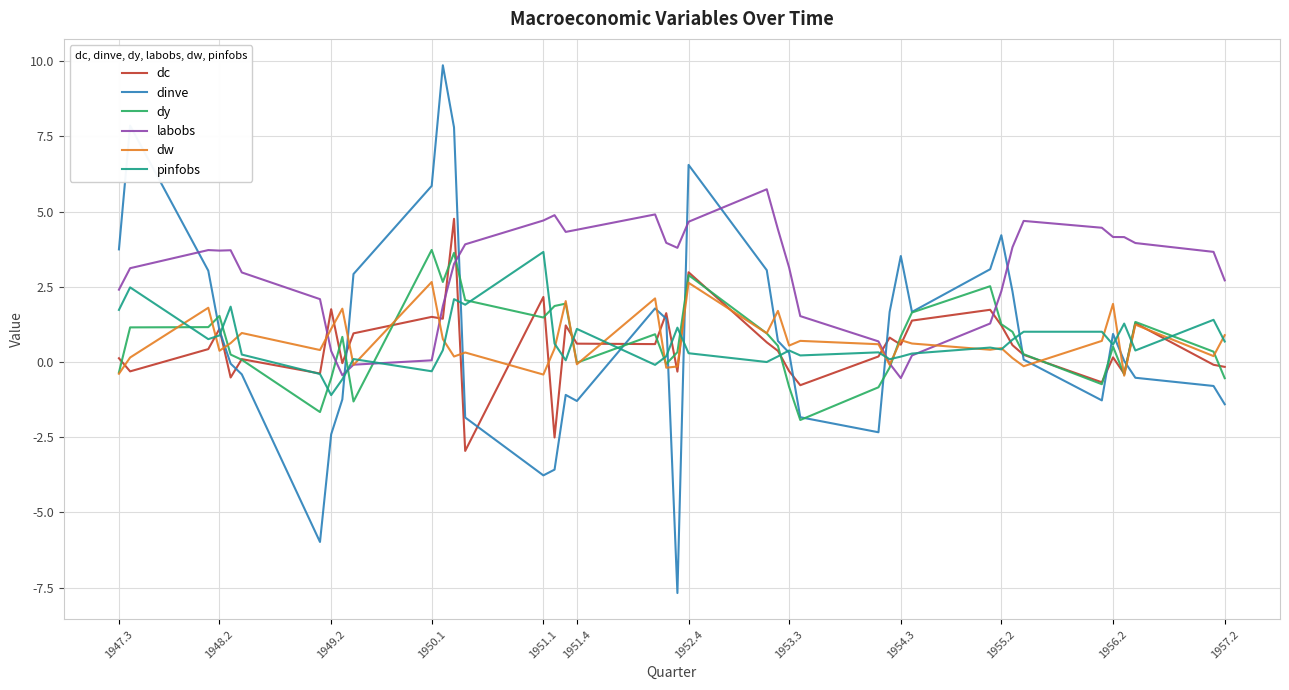

Which series has the widest spread of values?

dinve